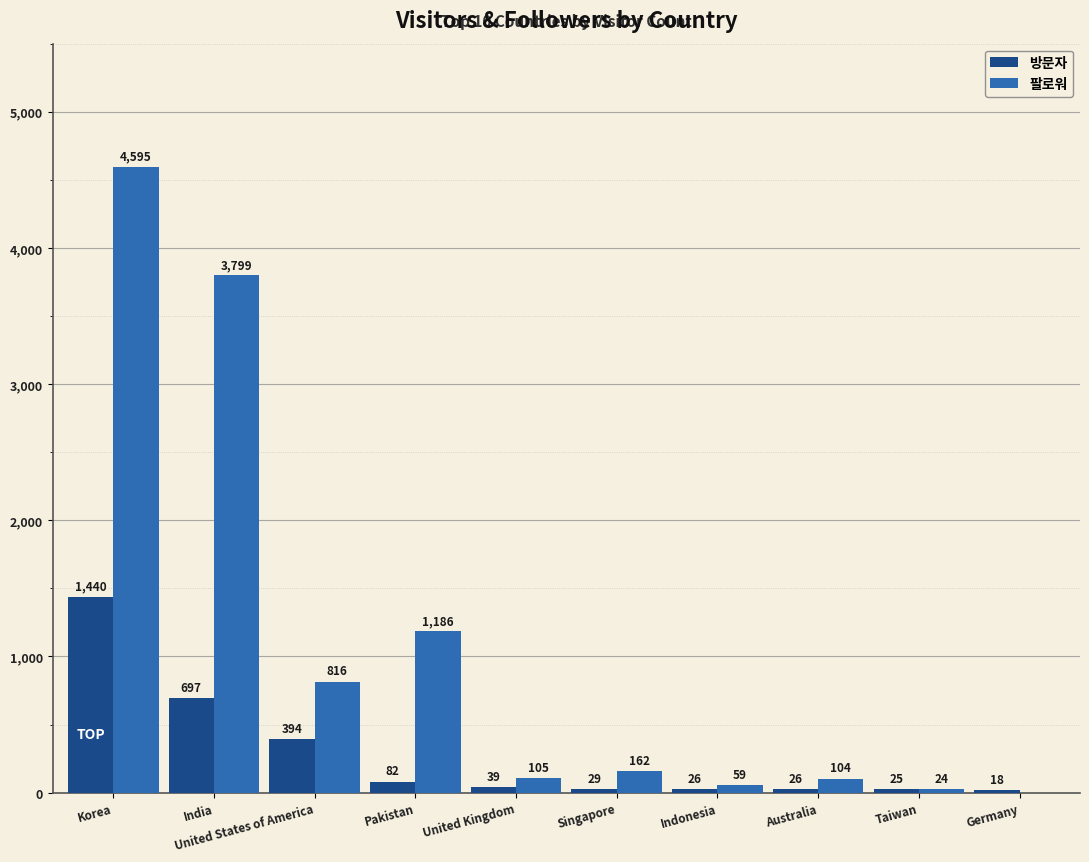

What value does the 팔로워 series have at Indonesia?

59